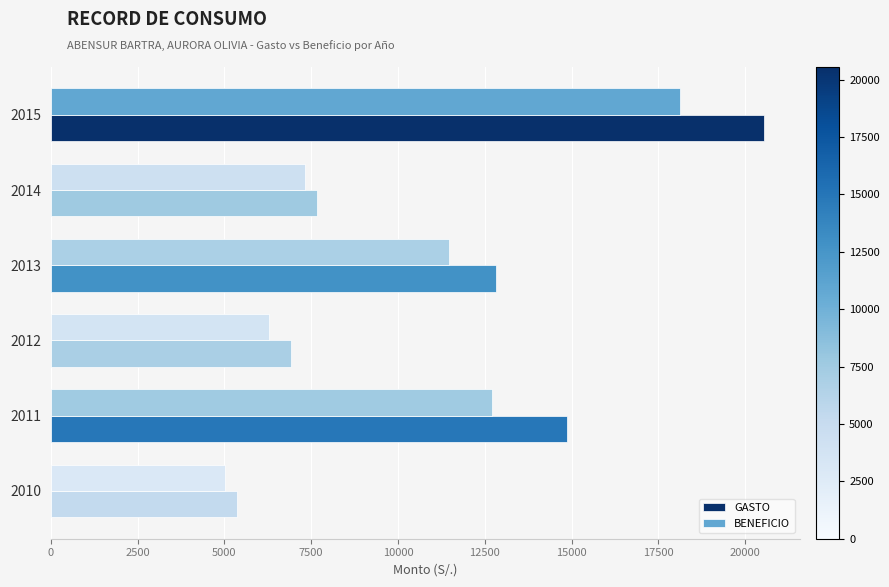

How many distinct data groups are displayed?

2